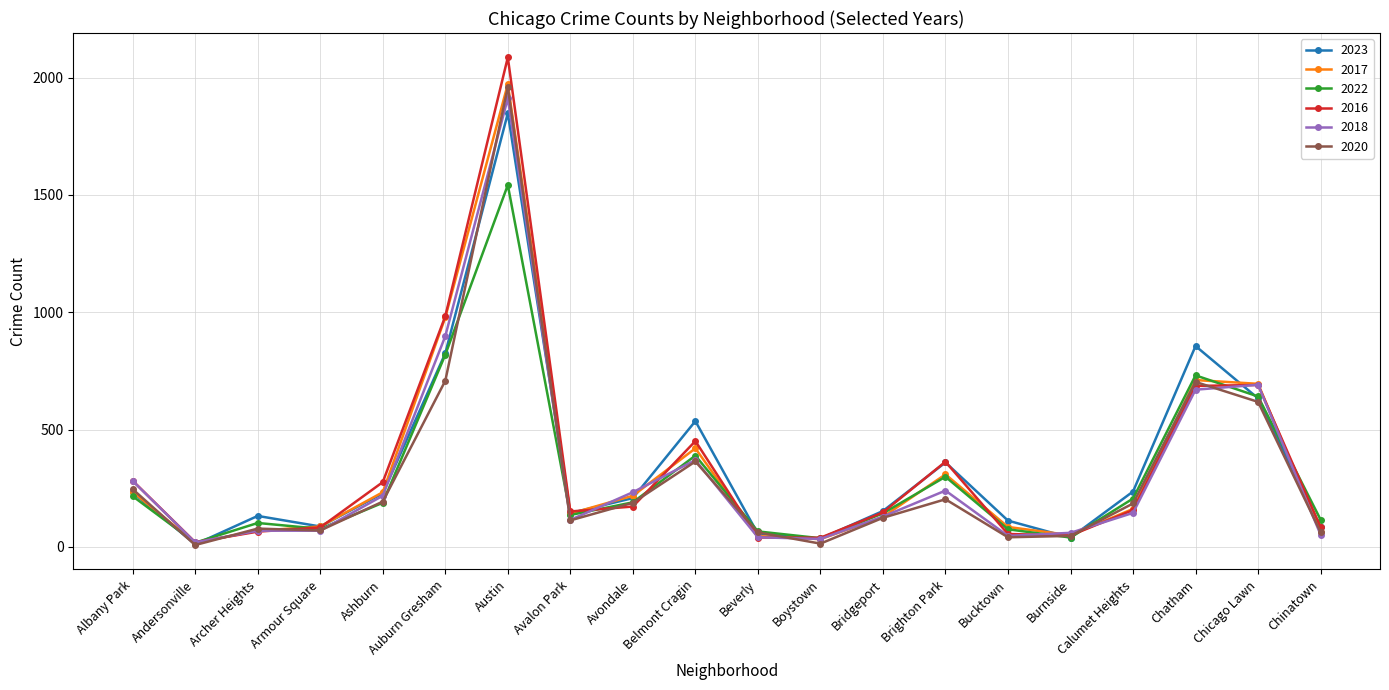

Is it true that 2018 equals 19 at Andersonville?

True